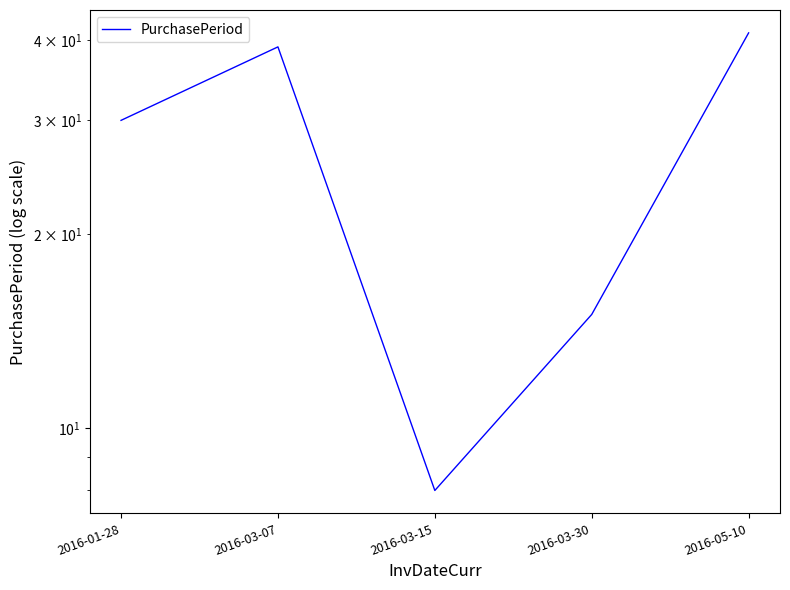

Which has a higher value, 2016-03-15 or 2016-03-07?

2016-03-07